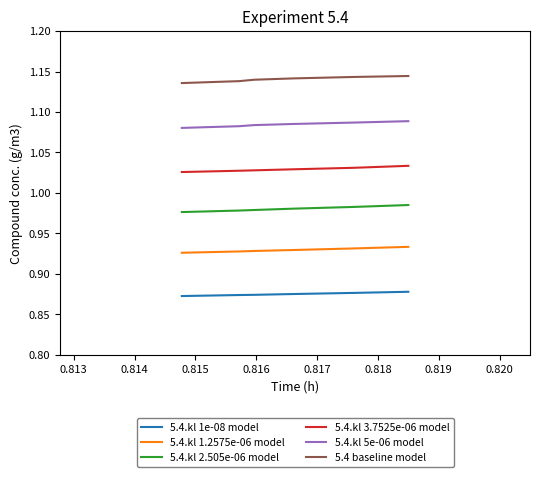

True or false: 5.4.kl 3.7525e-06 model and 5.4 baseline model intersect in this chart.

False